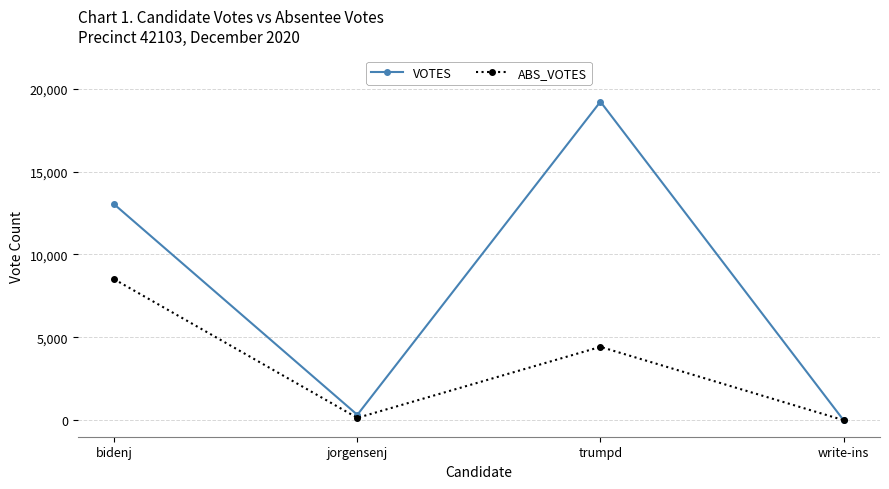

Rank the series by their maximum value, from highest to lowest.

VOTES, ABS_VOTES